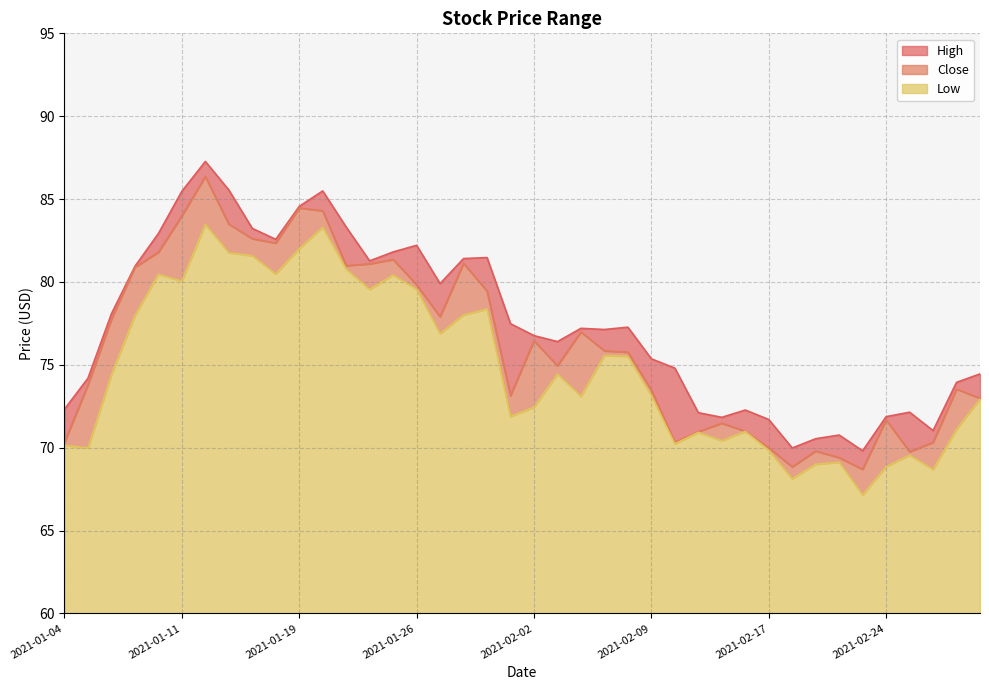

True or false: High has more than 2 points higher than both neighbors.

True